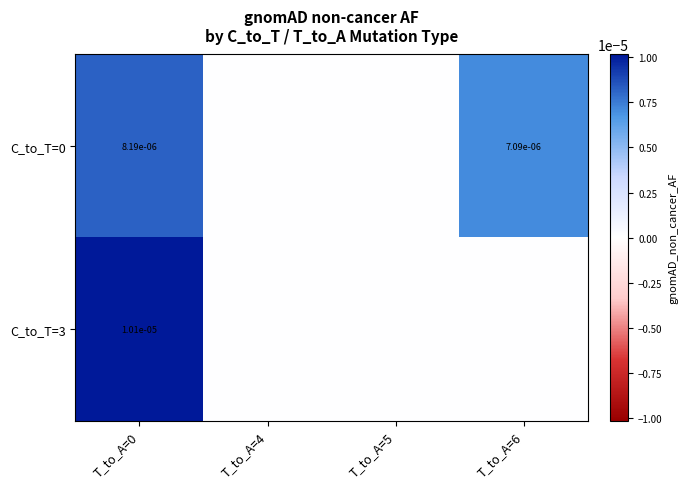

True or false: C_to_T=0 has a value of 0.0 at T_to_A=6.

True